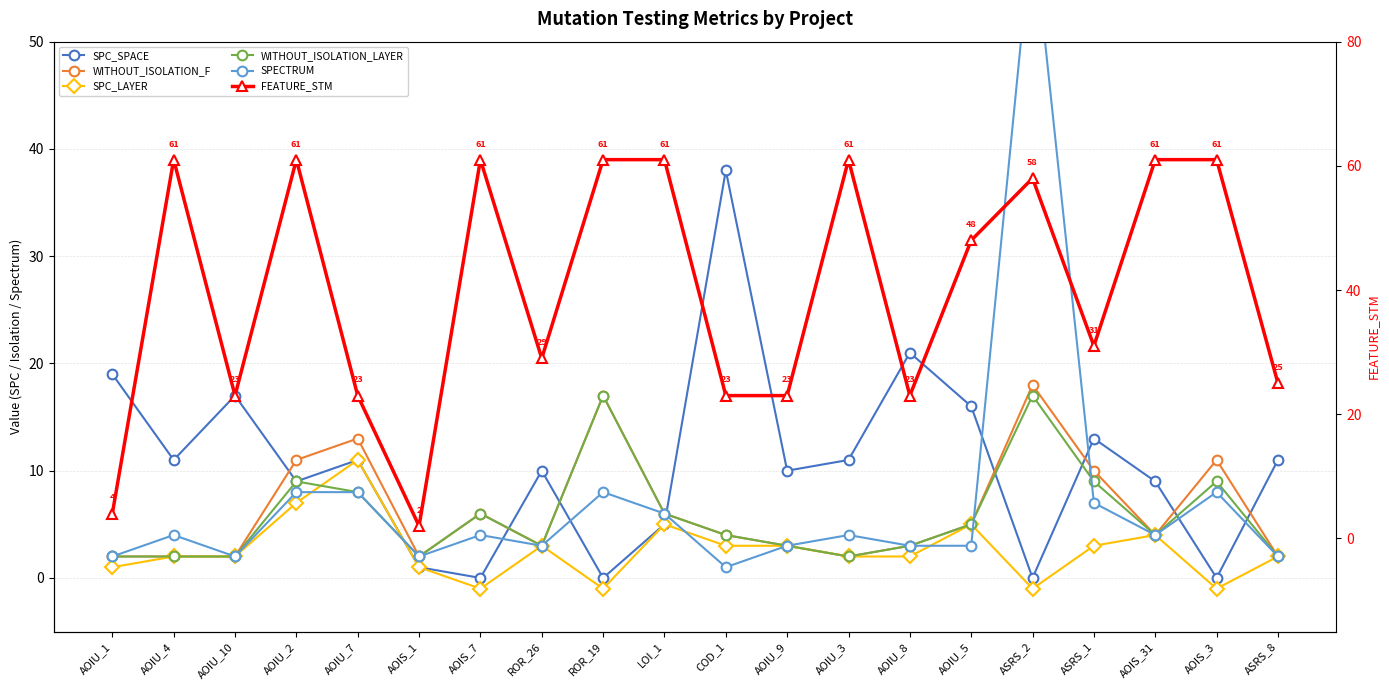

Between AOIU_1 and AOIU_4, which series saw the biggest shift?

FEATURE_STM